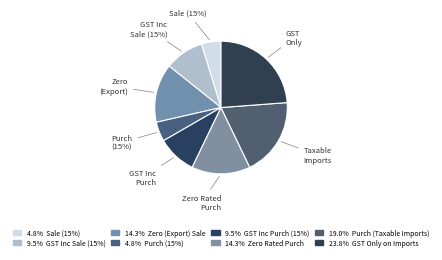

The Zero (Export) Sale slice represents 14% of the pie. True or false?

True